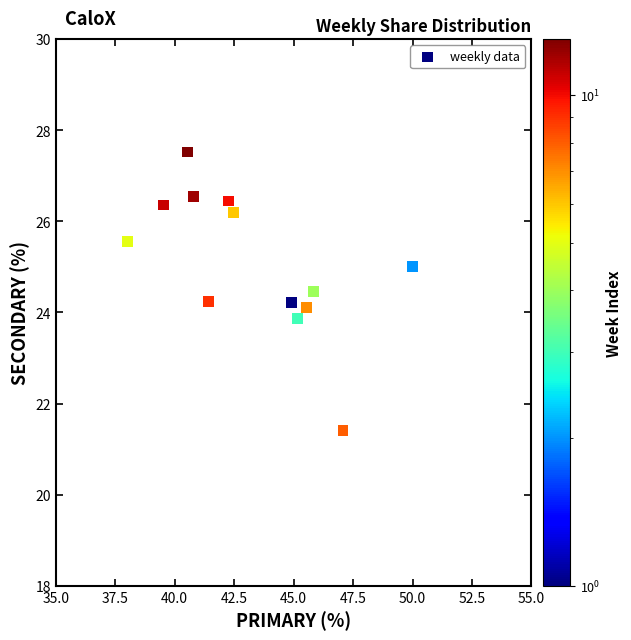

What is the range of Y values (max minus min)?

6.1